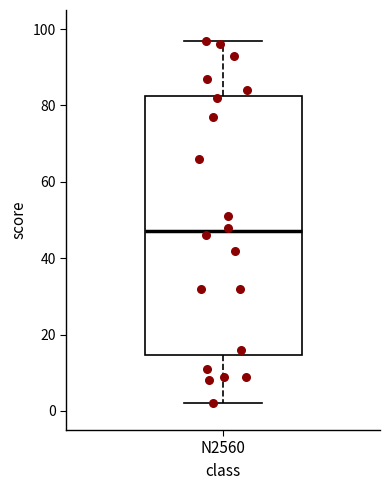

Transcribe this box plot: give where the median line is, the range the box spans, and where the two whiskers end, as read against the y-axis. The values are not printed on the chart, so give them approximately, as read against the axis.

median 48, box 14 to 82, whiskers 2 to 98